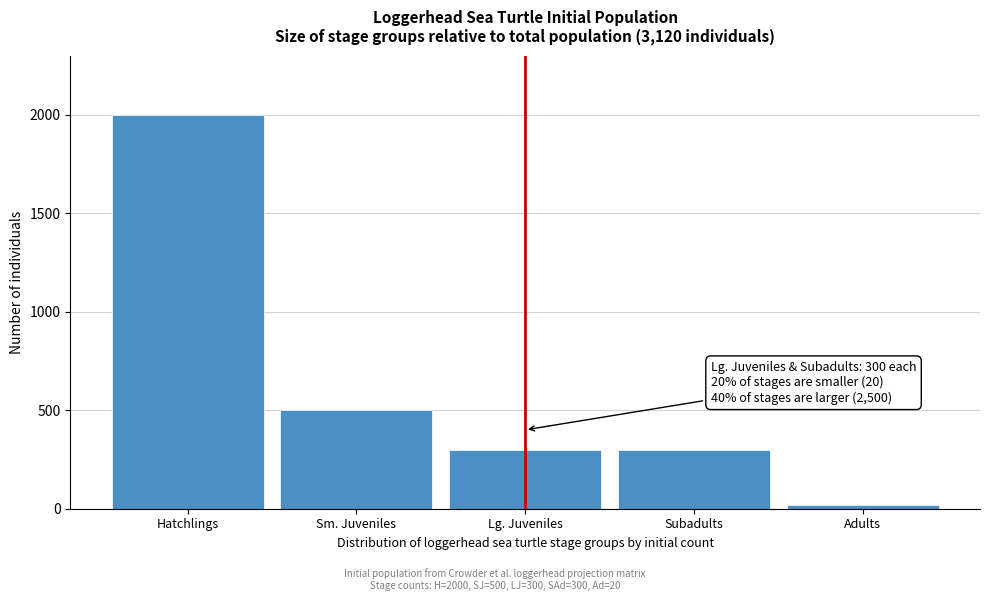

Reading left to right, what are all the values shown in this chart?

2000	500	300	300	20